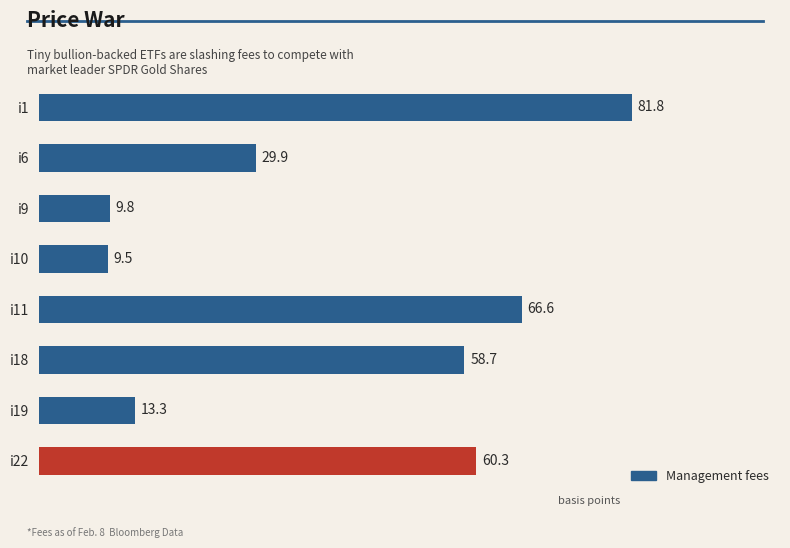

The value at i9 is 2.3. True or false?

False